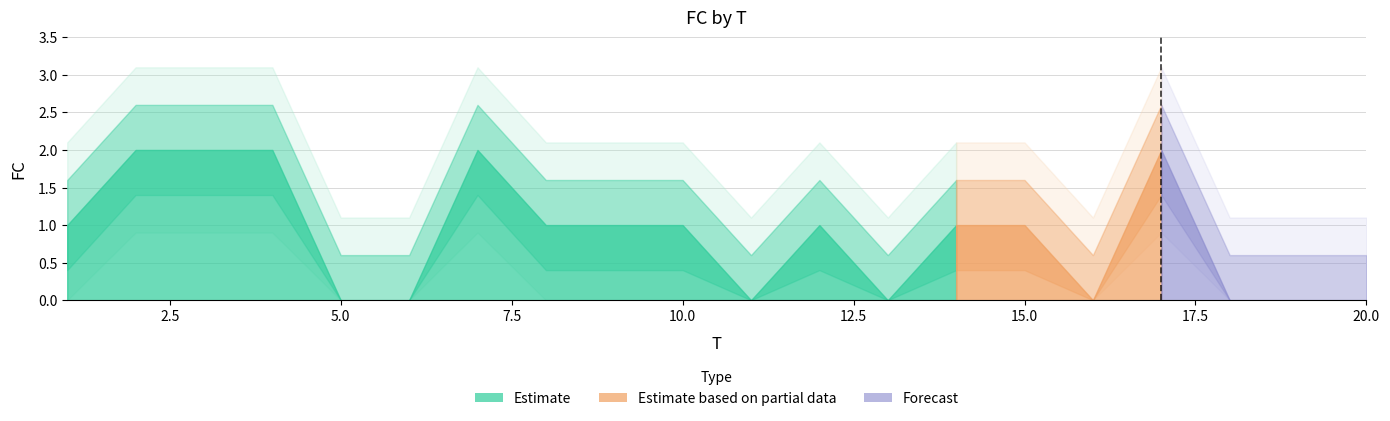

What is the value of the 8th point from the left?

1